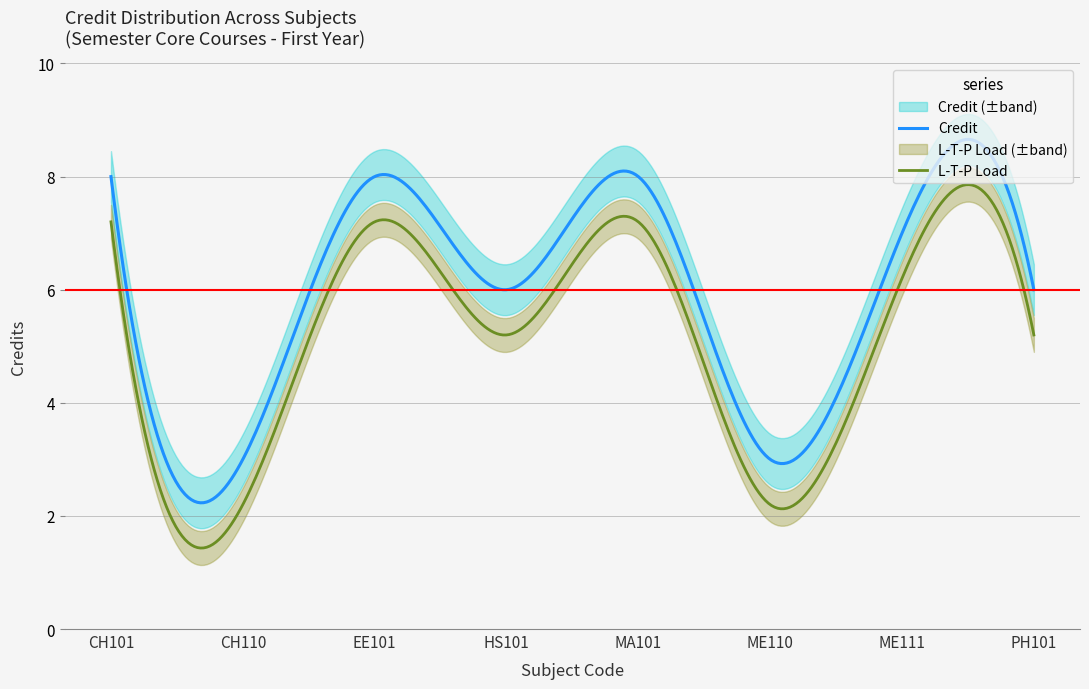

True or false: L-T-P Load and Credit cross at least once.

False